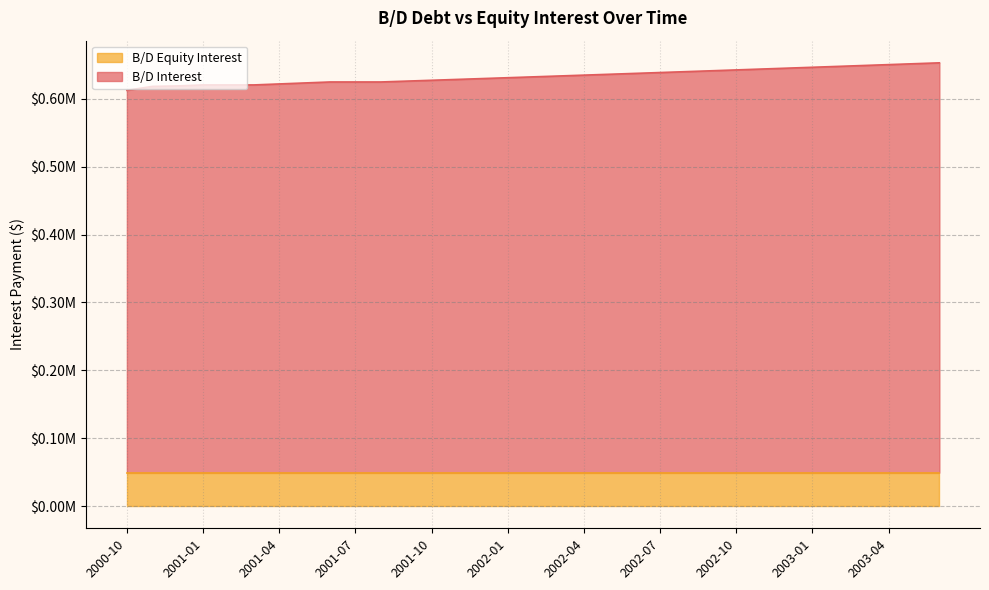

What is the difference between the values at 2001-12 and 2001-02?

9360.9